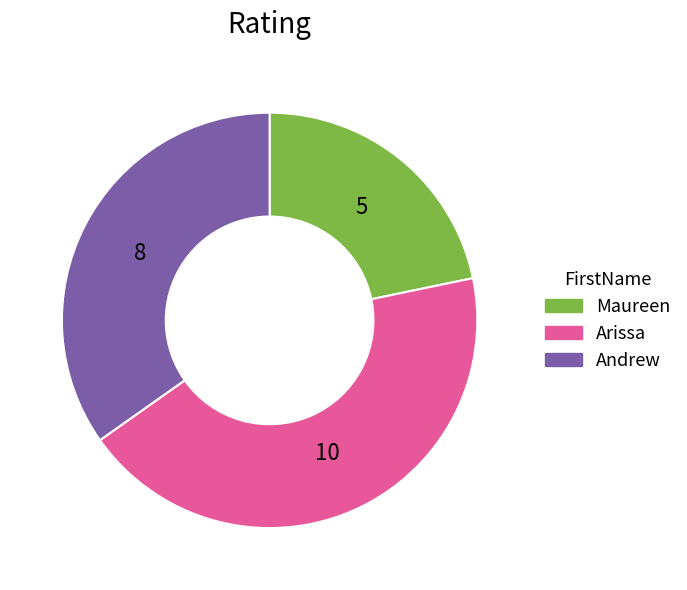

Count the number of slices in the pie.

3